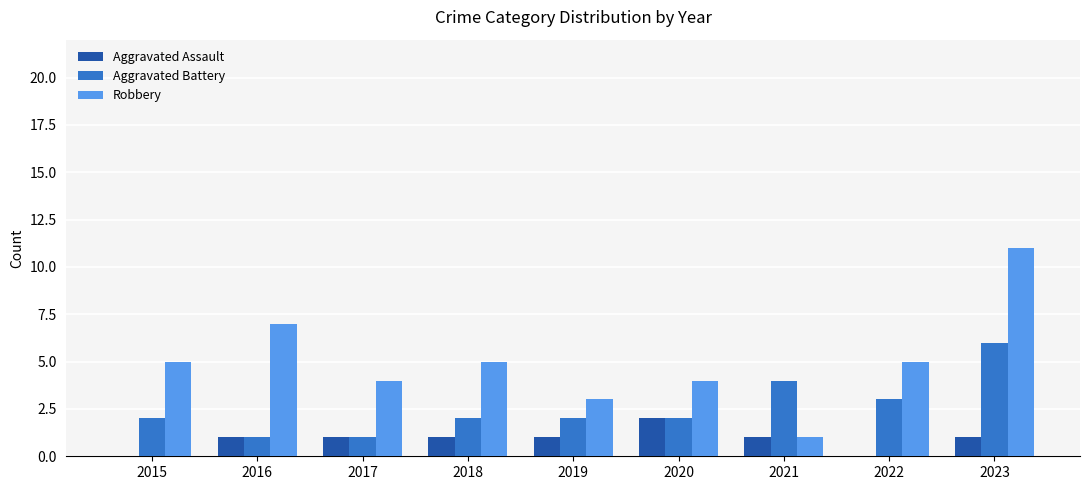

True or false: Aggravated Assault has a value of 1 at 2022.

False